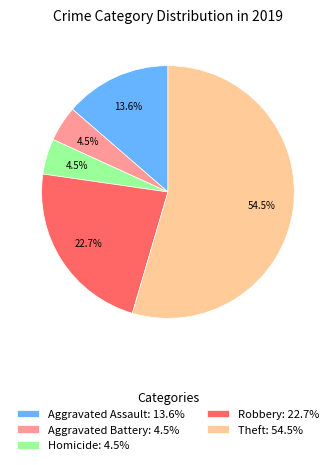

What percentage do Homicide: 4.5% and Robbery: 22.7% together represent?

27.3%